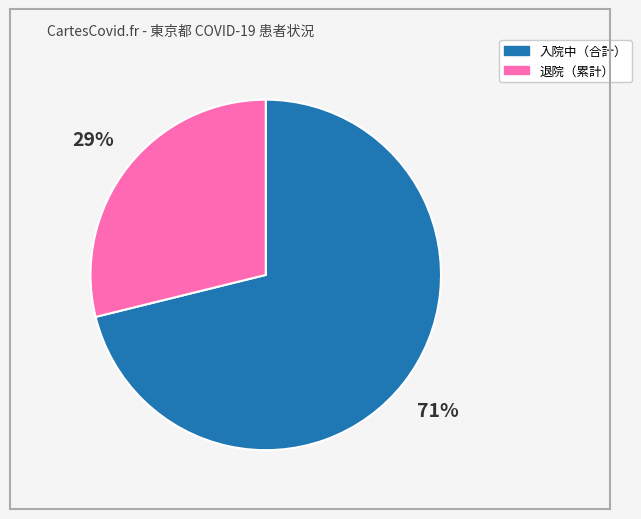

To the nearest percent, what is the difference between the largest and smallest slice percentages?

42%